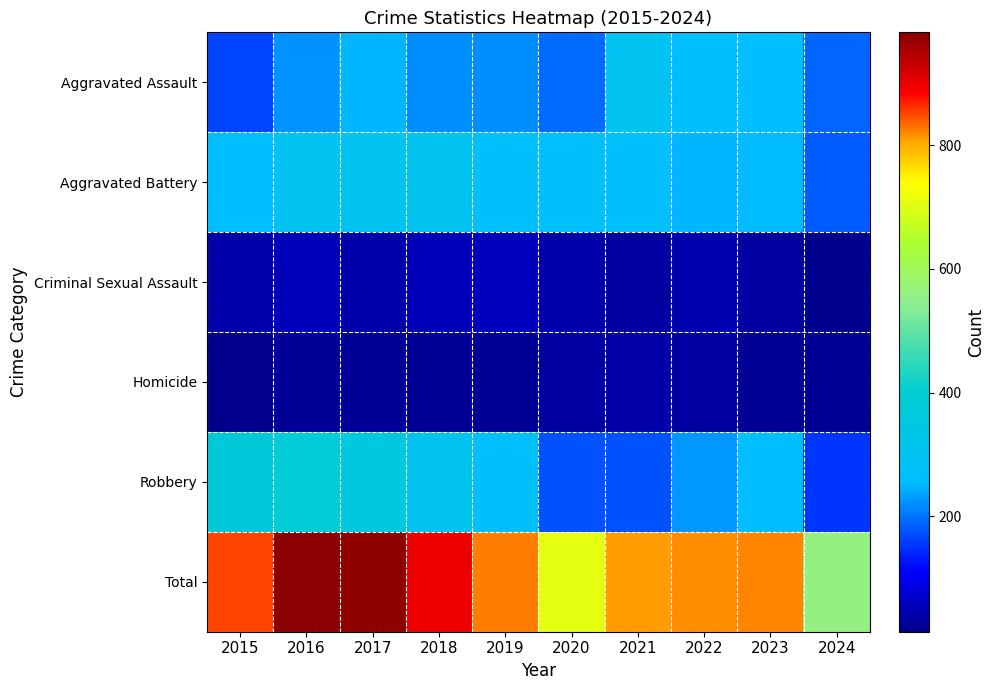

What is the total value across all series at 2024?

1124